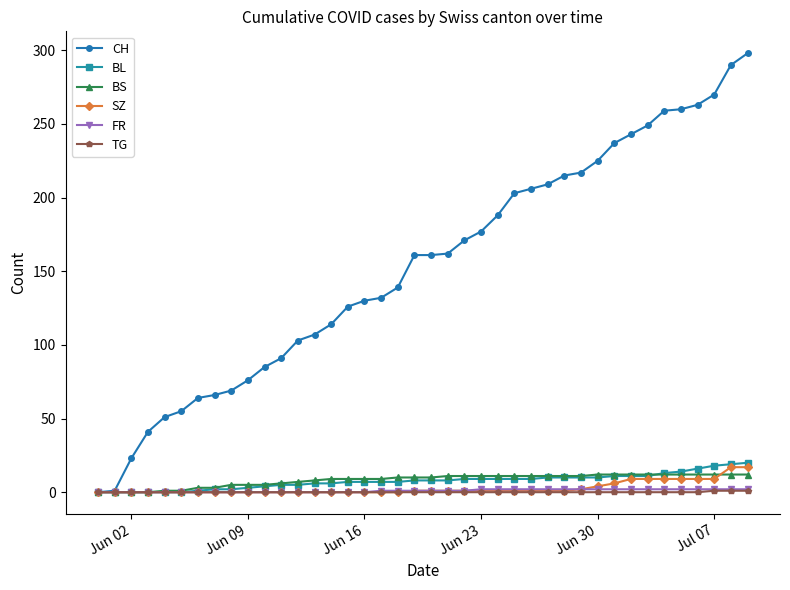

Which series has the largest range (max minus min)?

CH